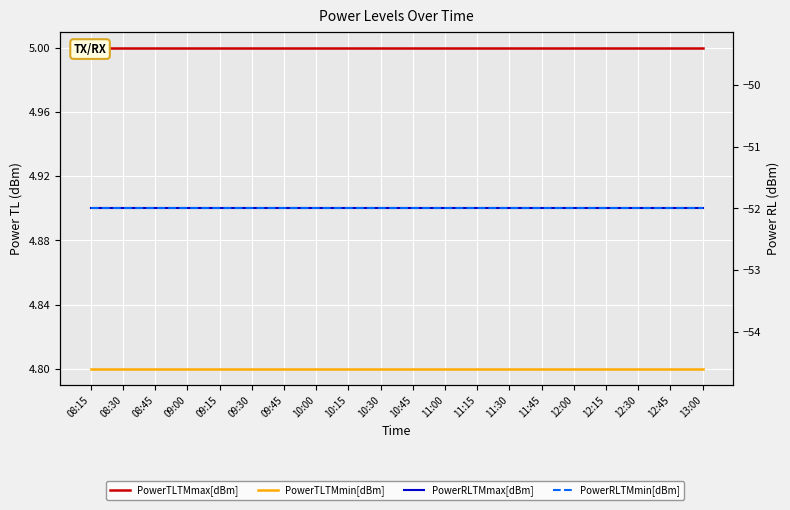

Reading right to left, list all the values displayed in this chart.

PowerTLTMmax[dBm]: 13:00=5.0	12:45=5.0	12:30=5.0	12:15=5.0	12:00=5.0	11:45=5.0	11:30=5.0	11:15=5.0	11:00=5.0	10:45=5.0	10:30=5.0	10:15=5.0	10:00=5.0	09:45=5.0	09:30=5.0	09:15=5.0	09:00=5.0	08:45=5.0	08:30=5.0	08:15=5.0
PowerTLTMmin[dBm]: 13:00=4.8	12:45=4.8	12:30=4.8	12:15=4.8	12:00=4.8	11:45=4.8	11:30=4.8	11:15=4.8	11:00=4.8	10:45=4.8	10:30=4.8	10:15=4.8	10:00=4.8	09:45=4.8	09:30=4.8	09:15=4.8	09:00=4.8	08:45=4.8	08:30=4.8	08:15=4.8
PowerRLTMmax[dBm]: 13:00=-52.0	12:45=-52.0	12:30=-52.0	12:15=-52.0	12:00=-52.0	11:45=-52.0	11:30=-52.0	11:15=-52.0	11:00=-52.0	10:45=-52.0	10:30=-52.0	10:15=-52.0	10:00=-52.0	09:45=-52.0	09:30=-52.0	09:15=-52.0	09:00=-52.0	08:45=-52.0	08:30=-52.0	08:15=-52.0
PowerRLTMmin[dBm]: 13:00=-52.0	12:45=-52.0	12:30=-52.0	12:15=-52.0	12:00=-52.0	11:45=-52.0	11:30=-52.0	11:15=-52.0	11:00=-52.0	10:45=-52.0	10:30=-52.0	10:15=-52.0	10:00=-52.0	09:45=-52.0	09:30=-52.0	09:15=-52.0	09:00=-52.0	08:45=-52.0	08:30=-52.0	08:15=-52.0